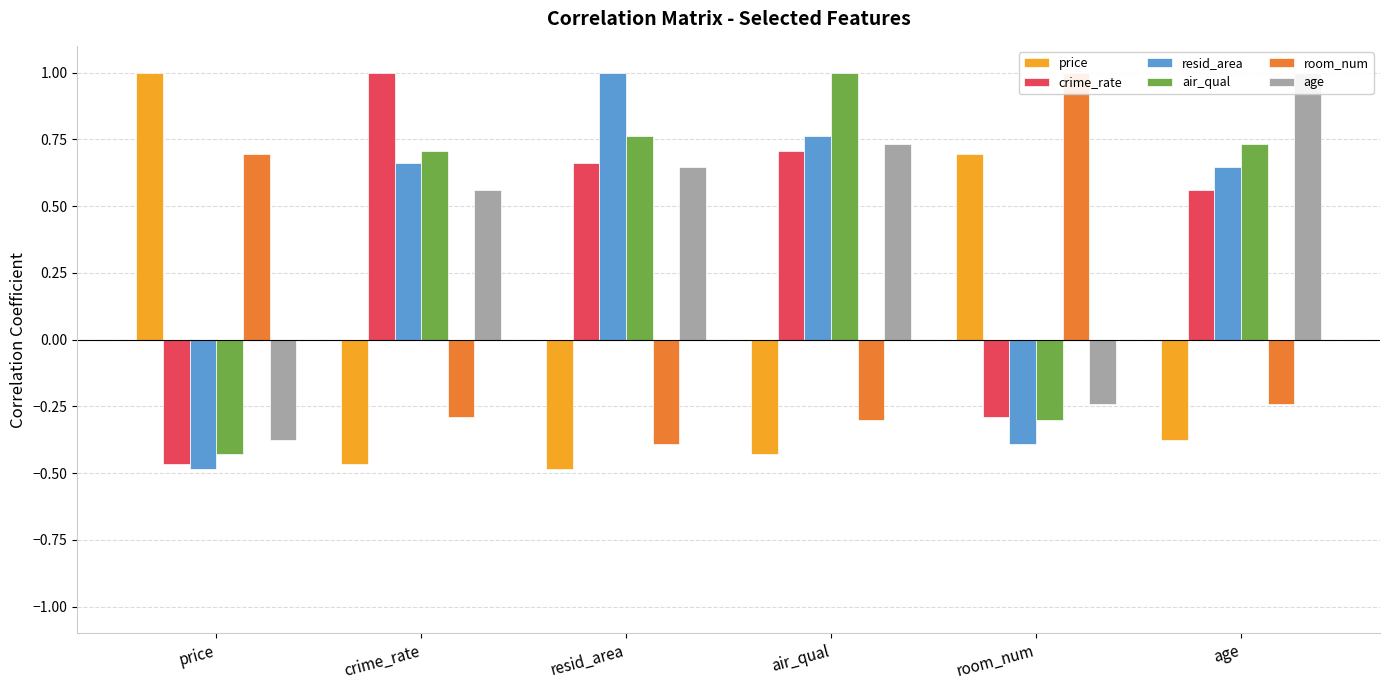

Which has a higher value, air_qual or age?

age